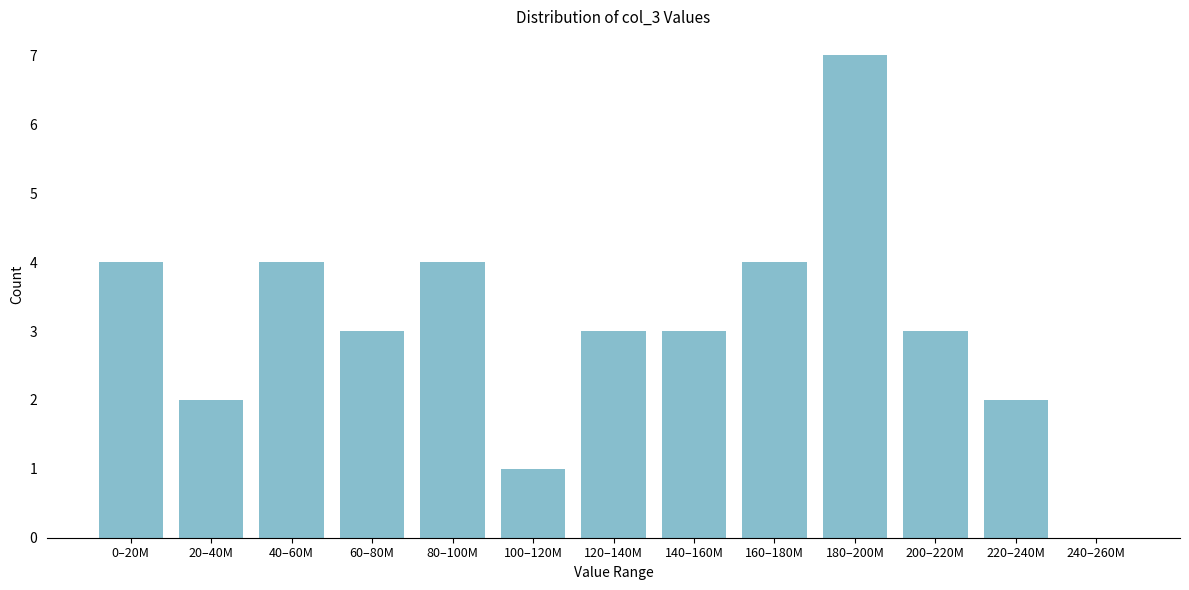

Reading left to right, what are all the values shown in this chart?

0–20M=4	20–40M=2	40–60M=4	60–80M=3	80–100M=4	100–120M=1	120–140M=3	140–160M=3	160–180M=4	180–200M=7	200–220M=3	220–240M=2	240–260M=0